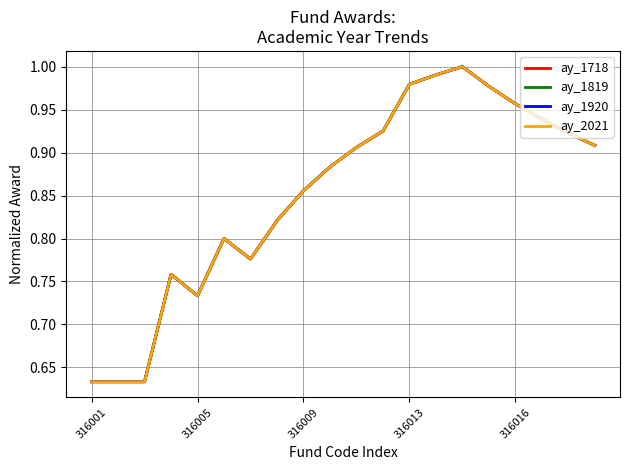

What is the sum of all ay_2021 values?

17.0